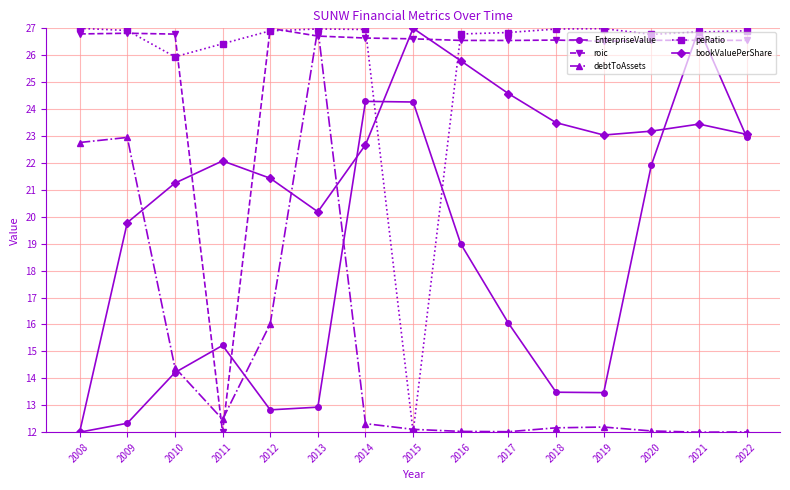

Which series changed the most between 2018 and 2020?

EnterpriseValue